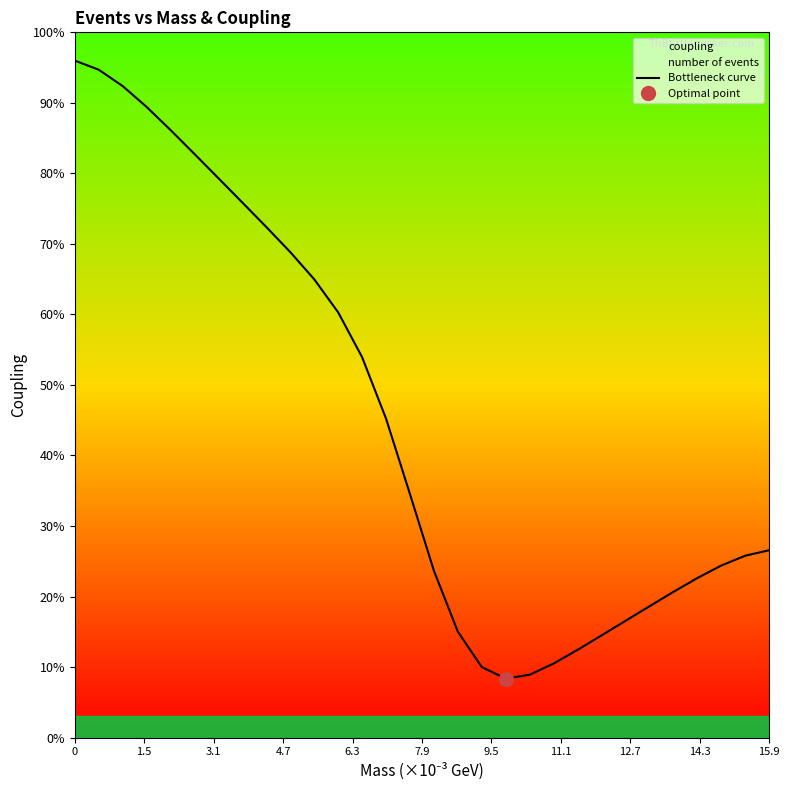

Reading left to right, extract all data points from this chart.

96.0	94.7	92.4	89.4	86.1	82.7	79.3	75.9	72.4	68.8	65.0	60.3	53.9	45.2	34.5	23.6	15.0	10.0	8.4	8.9	10.5	12.4	14.5	16.6	18.6	20.7	22.6	24.4	25.8	26.6